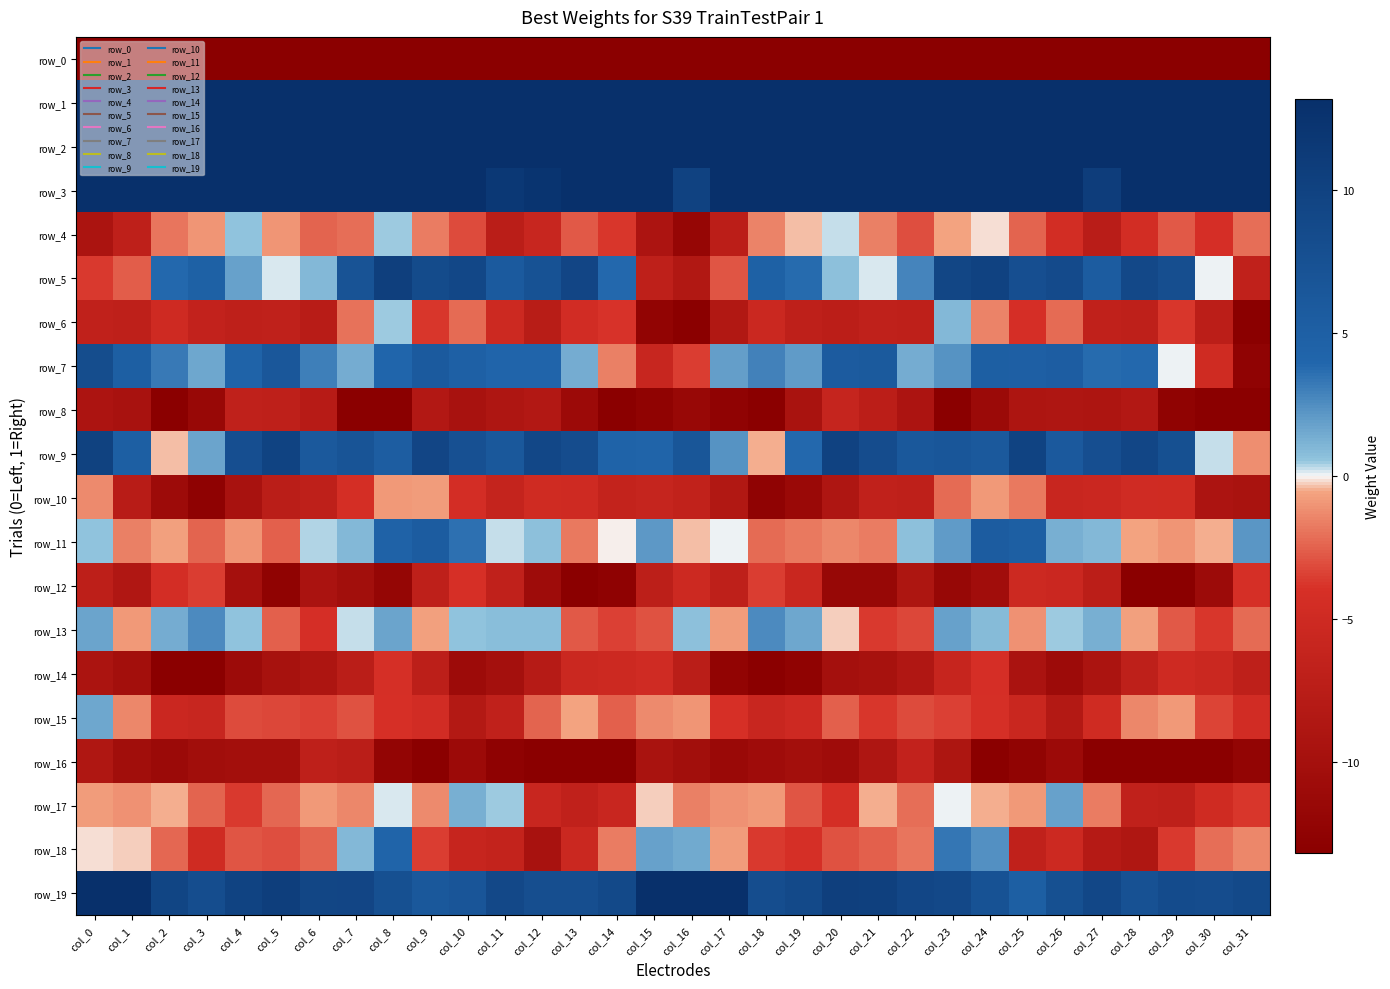

Rank the categories by row_15 value from highest to lowest.

col_0, col_13, col_29, col_16, col_15, col_1, col_28, col_12, col_14, col_20, col_7, col_4, col_22, col_5, col_30, col_23, col_6, col_21, col_8, col_17, col_24, col_31, col_9, col_27, col_19, col_2, col_25, col_18, col_3, col_11, col_10, col_26